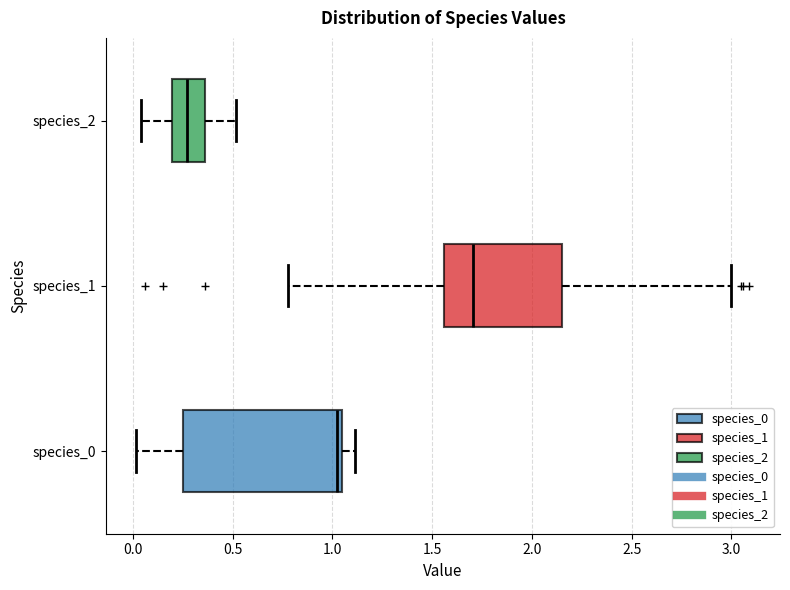

Comparing the boxes themselves (not the whiskers), which one is the widest?

species_0